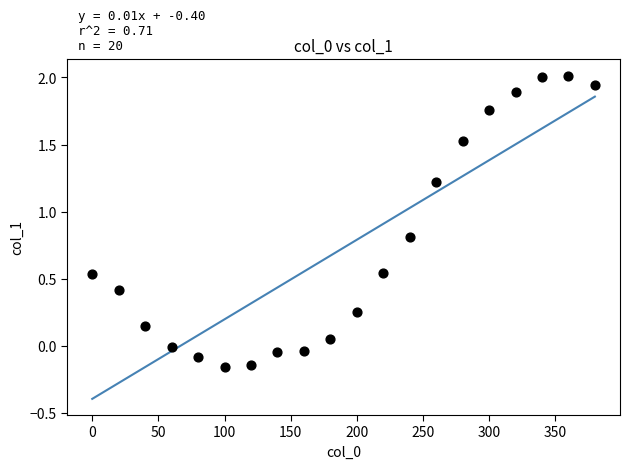

What is the range of Y values (max minus min)?

2.2